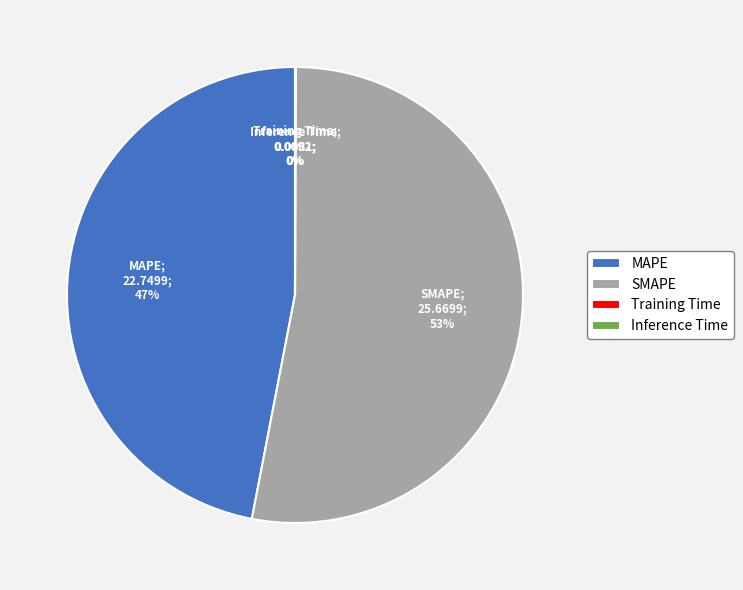

To the nearest percent, what is the average slice percentage?

25%